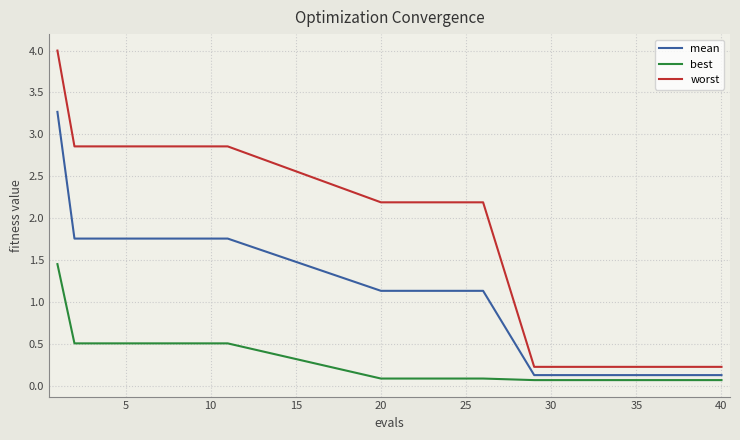

What is the difference between the maximum and minimum values in the best series?

1.4